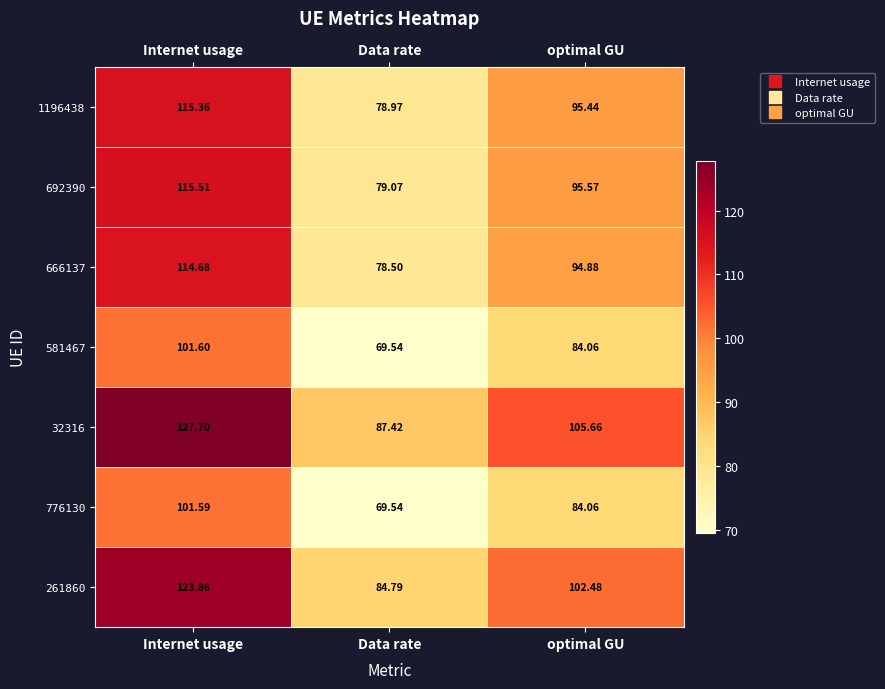

At which label does 776130 reach its peak?

Internet usage